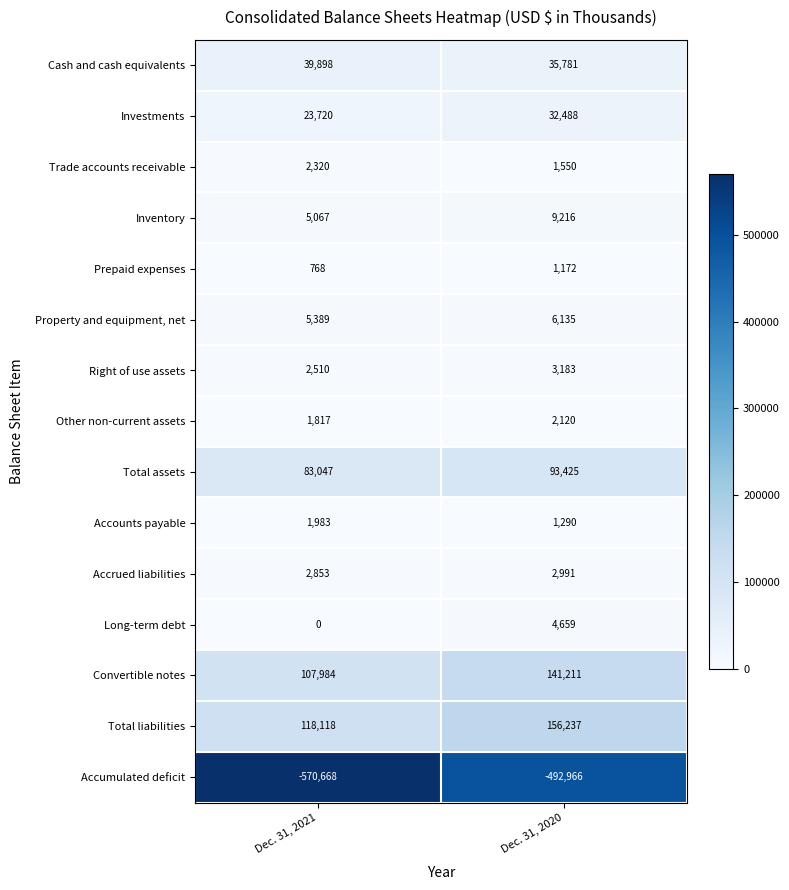

At which category is the sum across all series the highest?

Dec. 31, 2020